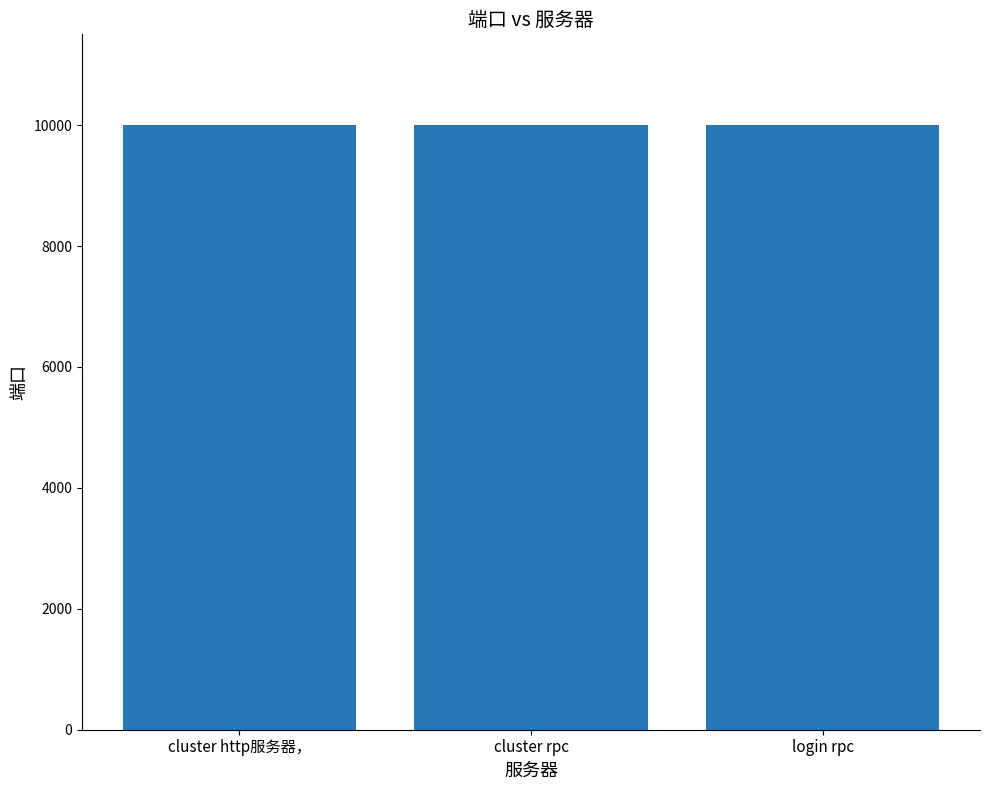

Approximately how many times larger is the value at login rpc compared to cluster rpc?

1.0